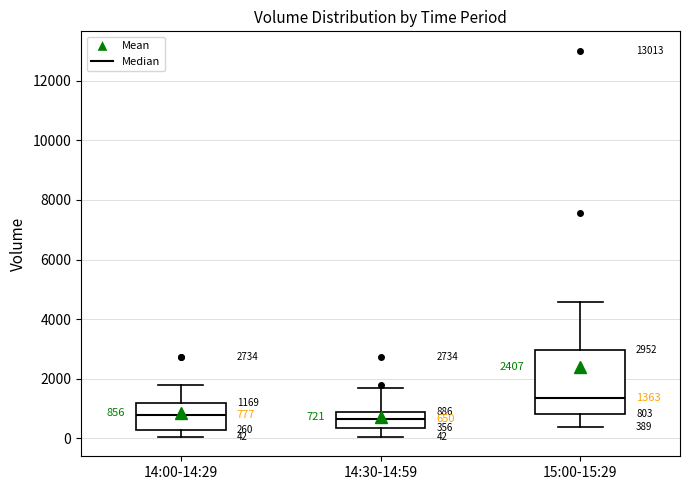

Comparing the boxes themselves (not the whiskers), which one is the tallest?

15:00-15:29